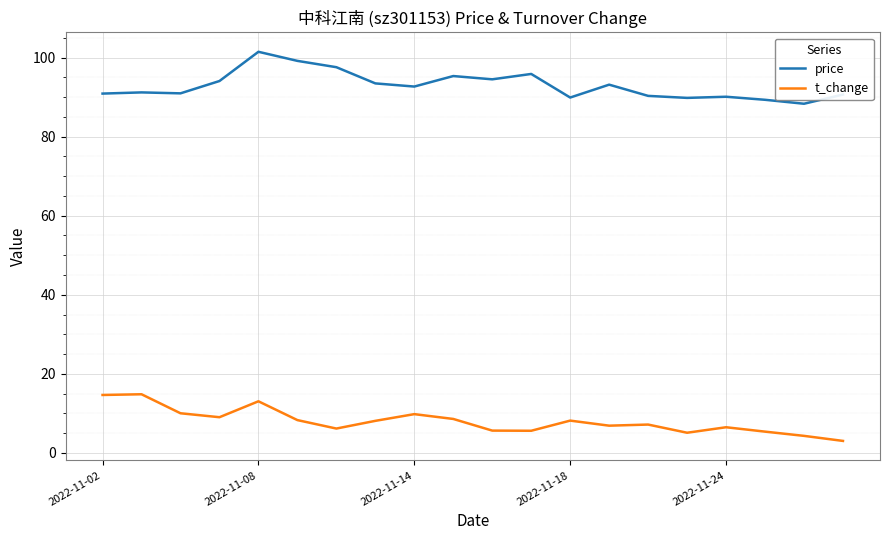

Rank the series by their average value, from lowest to highest.

t_change, price